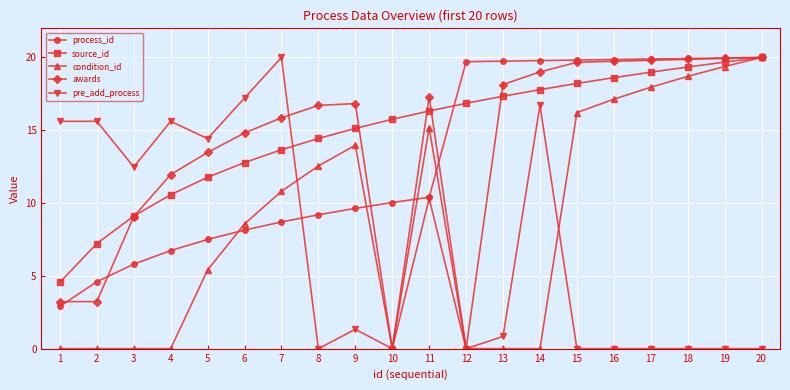

List the labels in order of source_id value, largest first.

20, 19, 18, 17, 16, 15, 14, 13, 12, 11, 10, 9, 8, 7, 6, 5, 4, 3, 2, 1